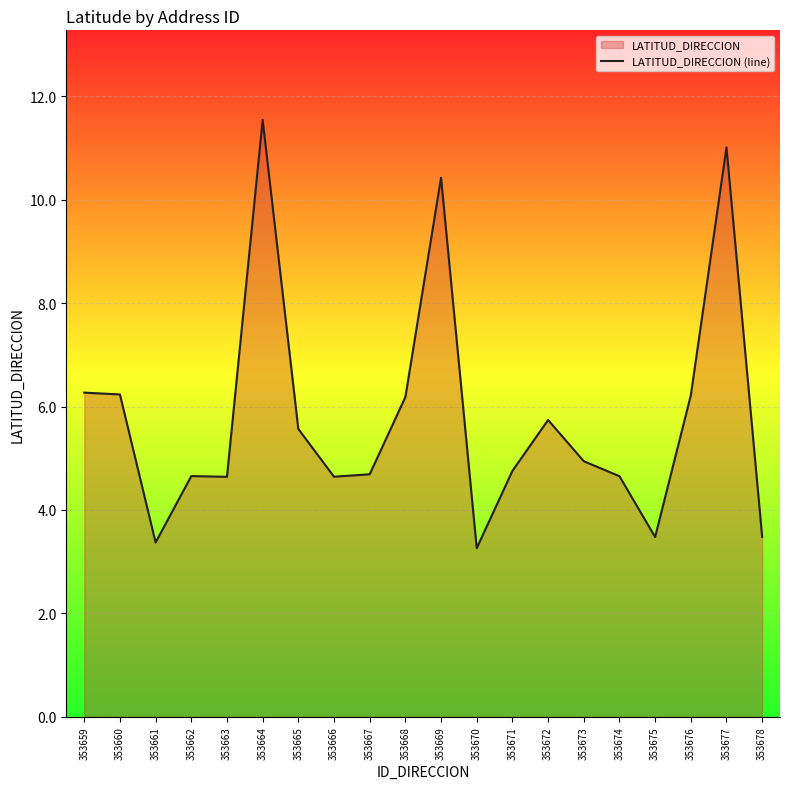

Which label corresponds to the smallest value in the chart?

353670